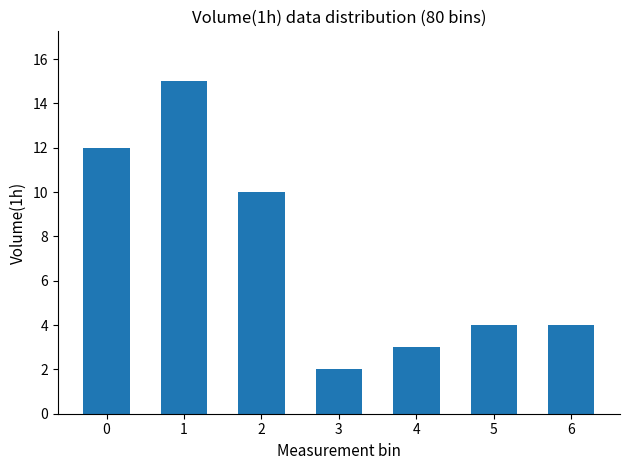

Reading left to right, list all the values displayed in this chart.

0=12	1=15	2=10	3=2	4=3	5=4	6=4